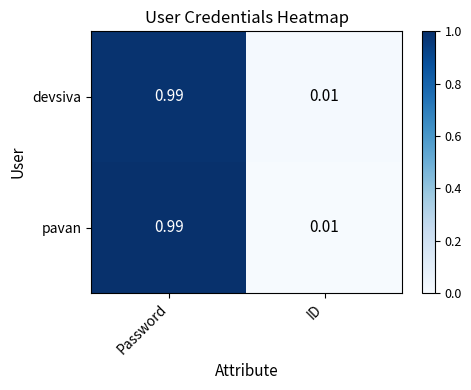

Is the value of pavan at ID greater than the value of devsiva at Password?

No